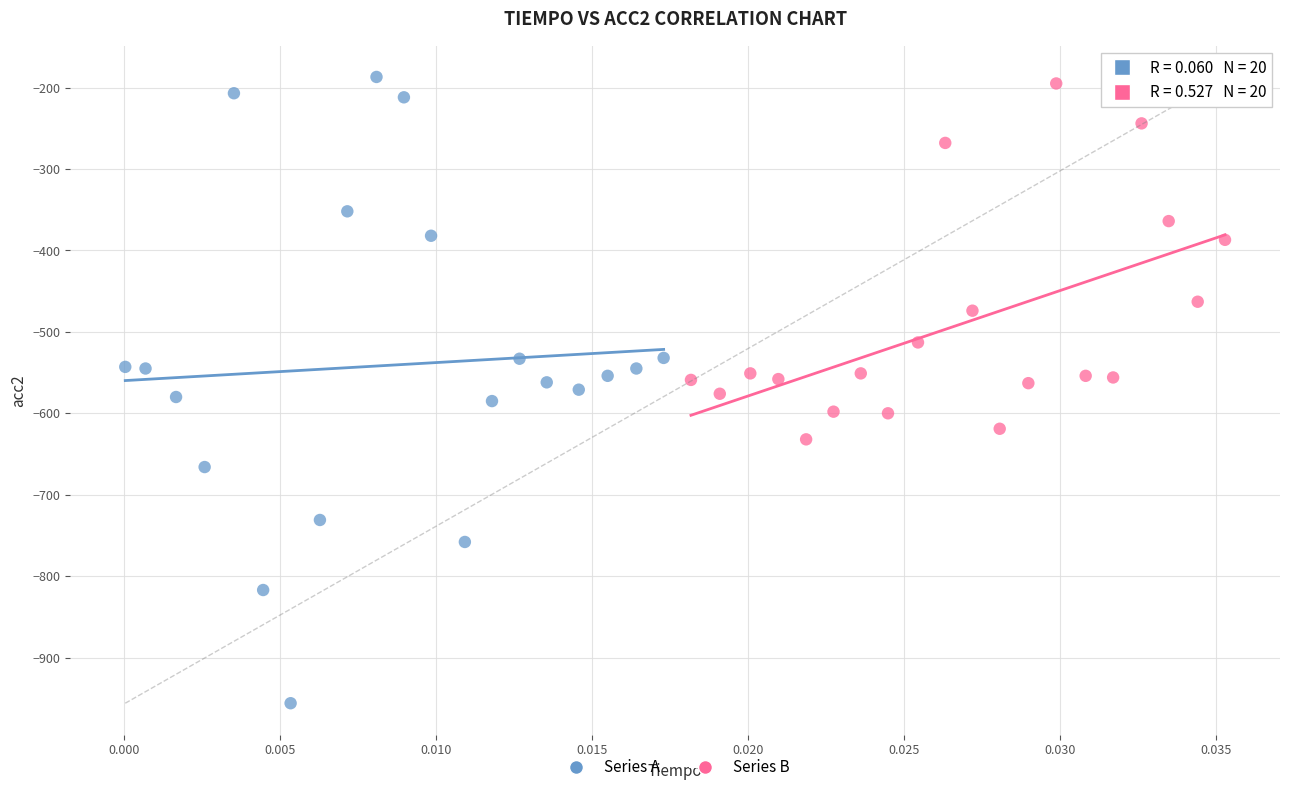

Which series reaches the minimum Y coordinate?

Series A